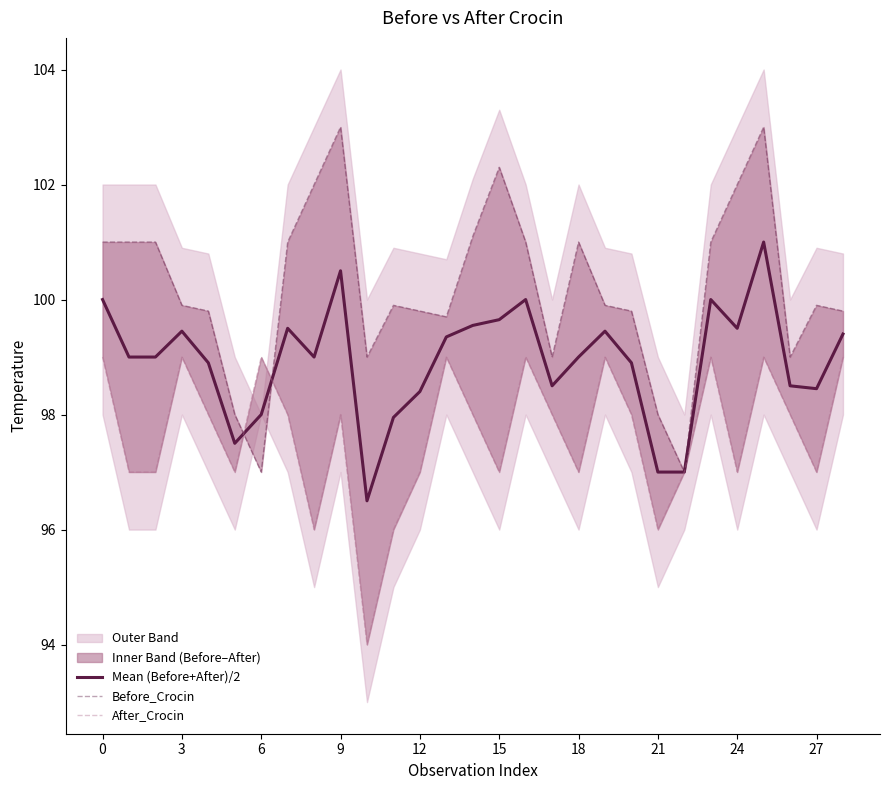

The value of Mean (Before+After)/2 at 18 is 99.0. True or false?

True